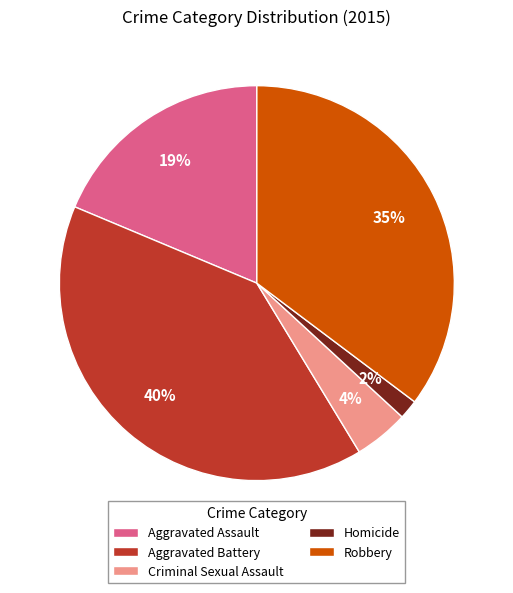

The Homicide slice represents 7% of the pie. True or false?

False